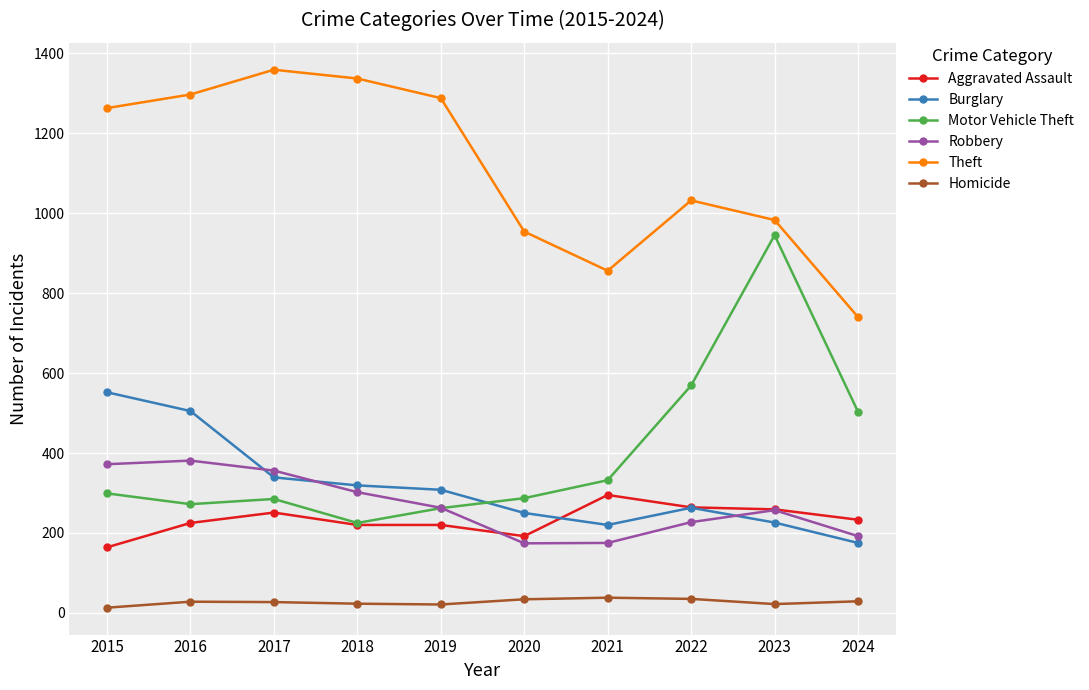

In Theft, how many points are higher than both neighbors (excluding endpoints)?

2